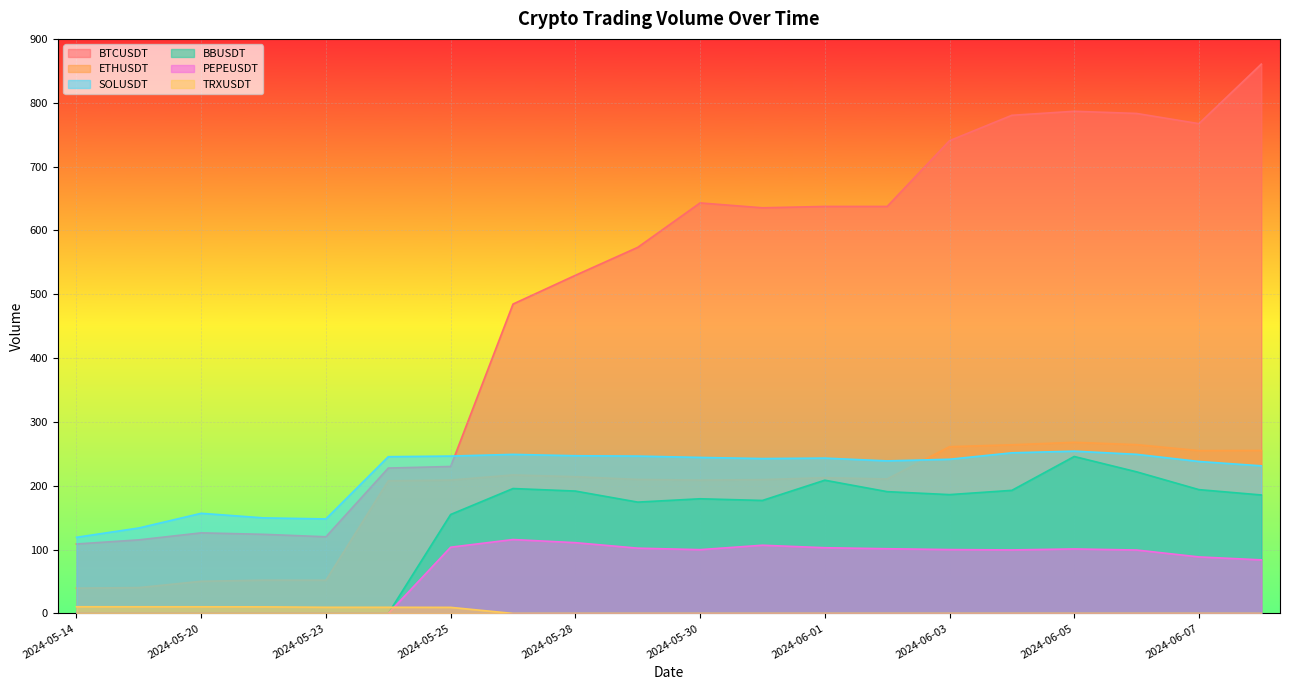

Is it true that TRXUSDT equals 0.0 at 2024-06-01?

False